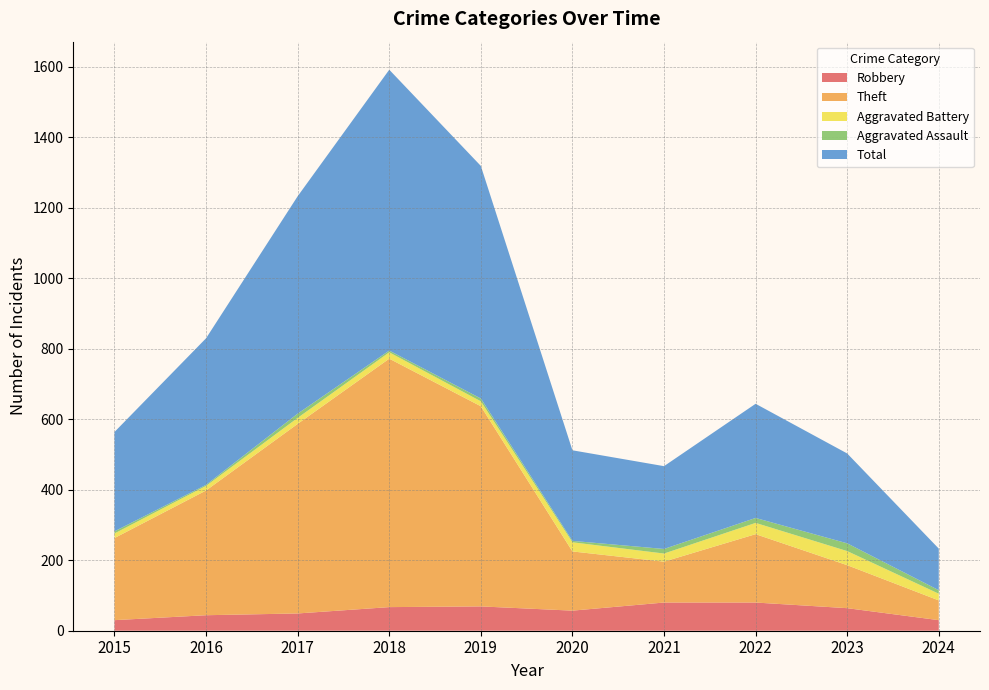

Reading right to left, list all the values displayed in this chart.

Robbery: 2024=30	2023=64	2022=80	2021=80	2020=57	2019=69	2018=67	2017=49	2016=44	2015=30
Theft: 2024=56	2023=122	2022=194	2021=116	2020=168	2019=568	2018=705	2017=538	2016=354	2015=233
Aggravated Battery: 2024=19	2023=40	2022=32	2021=23	2020=26	2019=14	2018=18	2017=17	2016=13	2015=13
Aggravated Assault: 2024=10	2023=22	2022=14	2021=13	2020=4	2019=8	2018=5	2017=12	2016=3	2015=6
Total: 2024=118	2023=255	2022=324	2021=235	2020=257	2019=660	2018=797	2017=617	2016=416	2015=282